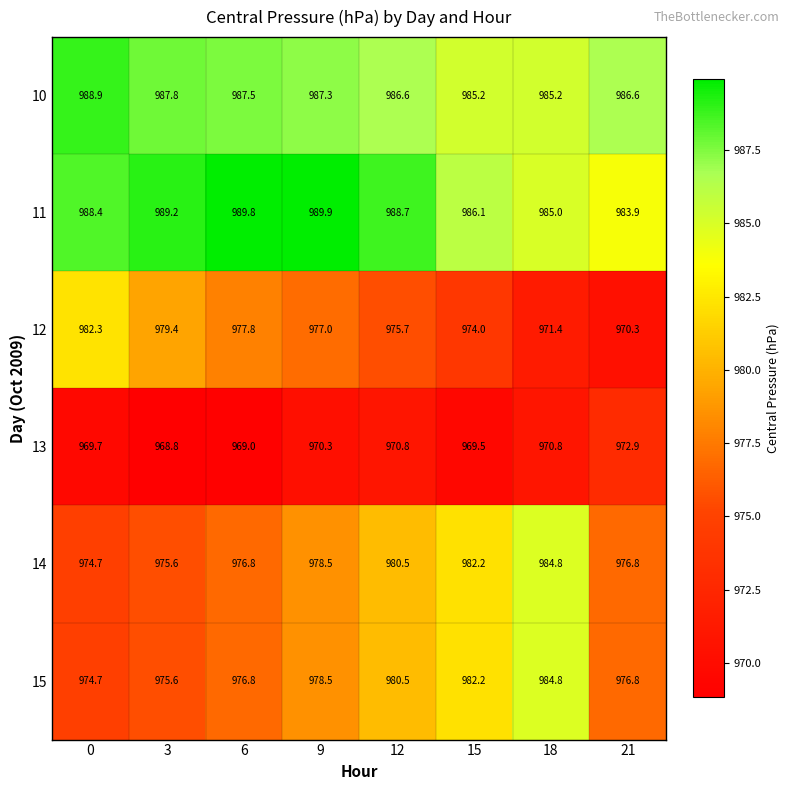

What is the sum of the 11 values at 18 and 6?

1974.8